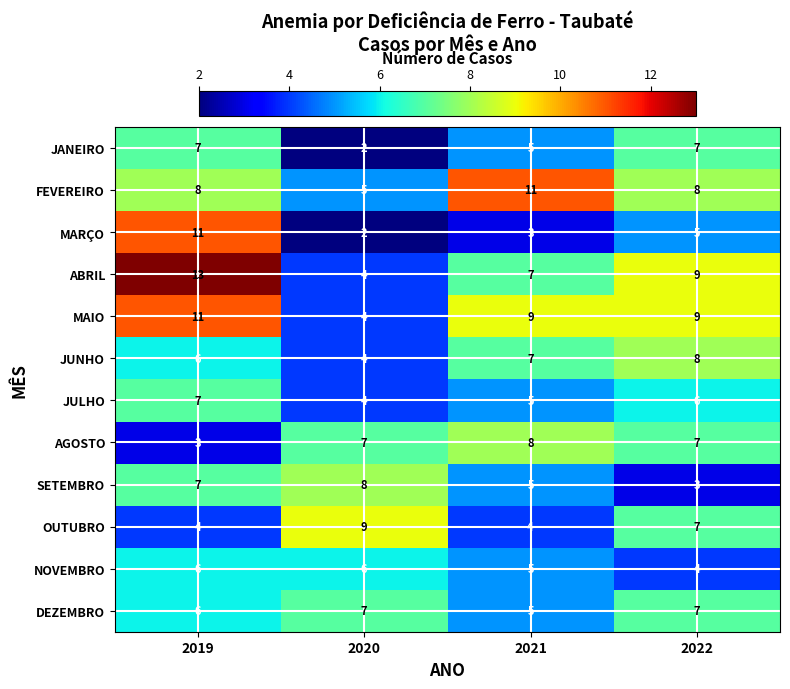

Rank the categories by SETEMBRO value from highest to lowest.

2020, 2019, 2021, 2022